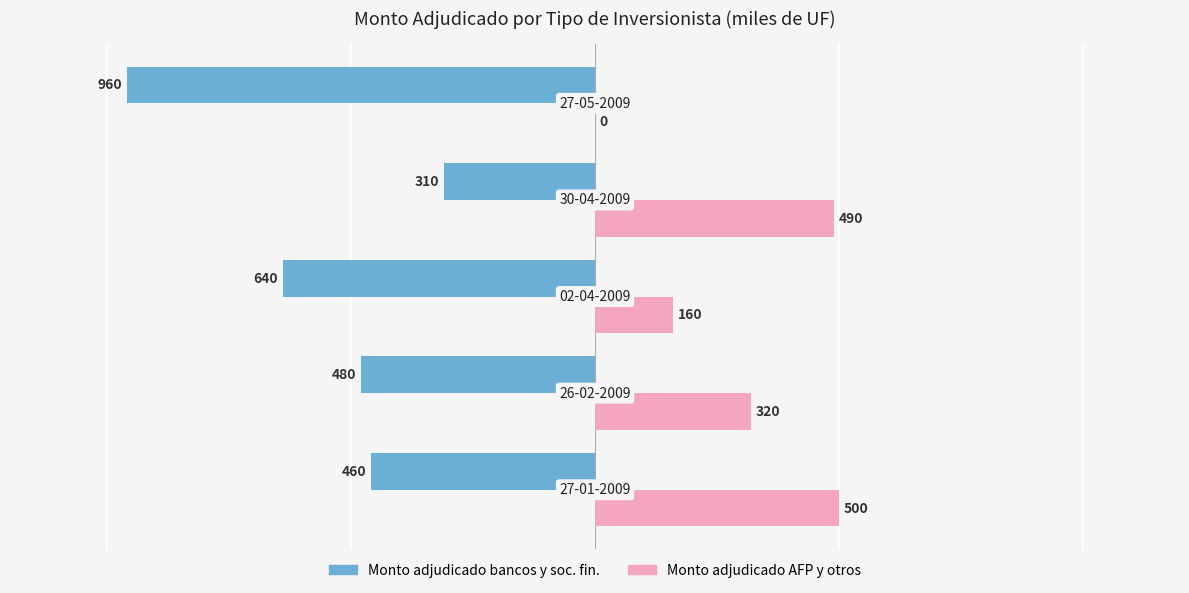

What is the sum of all Monto adjudicado bancos y soc. fin. values?

-2850